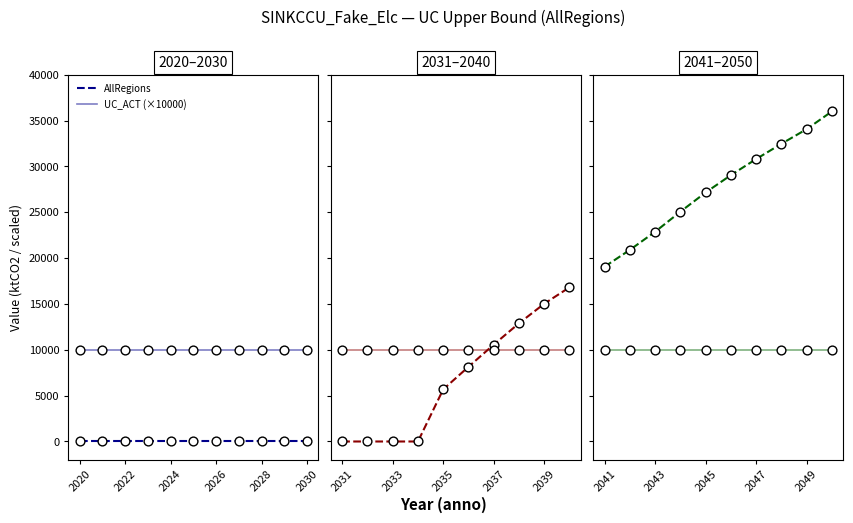

Which series has the widest spread of Y values?

AllRegions